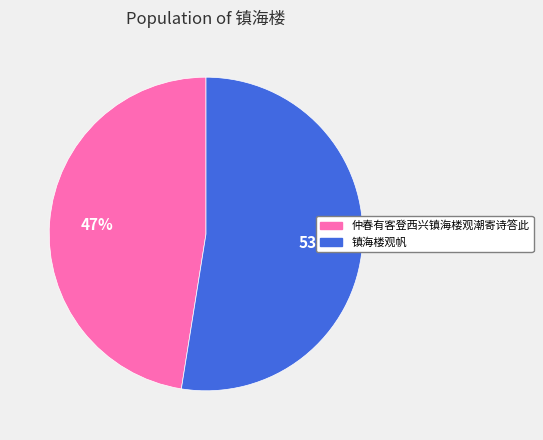

The 仲春有客登西兴镇海楼观潮寄诗答此 slice represents 35% of the pie. True or false?

False